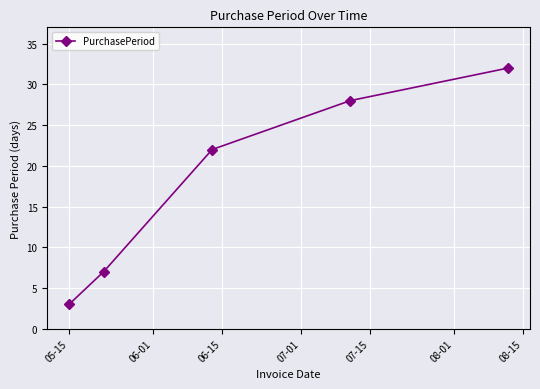

What is the value of the 5th point from the left?

32